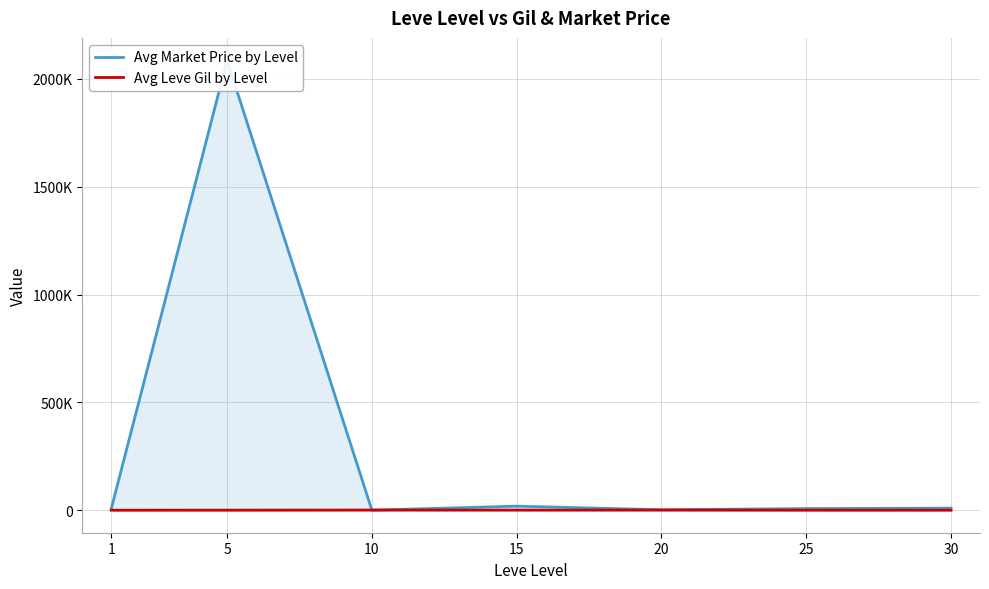

Between 10 and 20, which is larger?

20